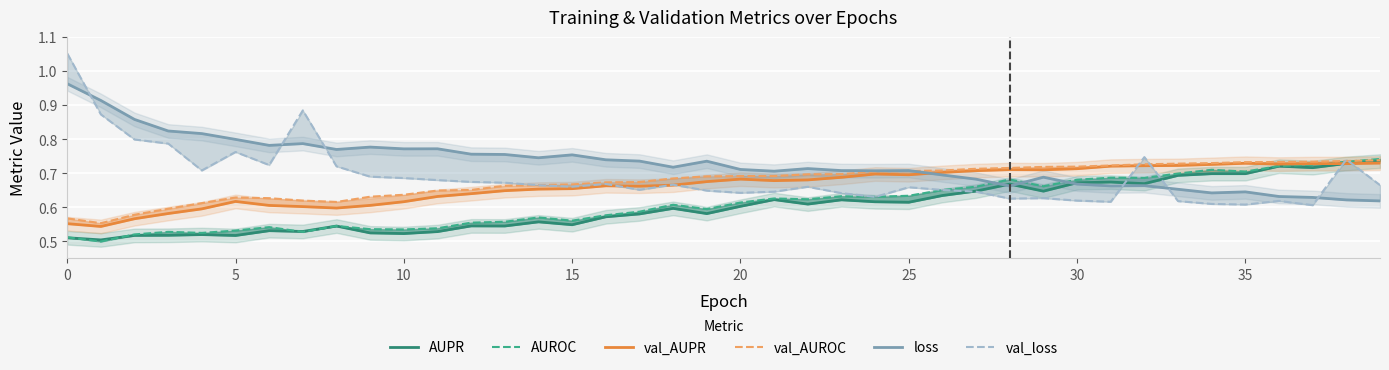

After their last crossing, which series has the higher values: AUROC or loss?

AUROC